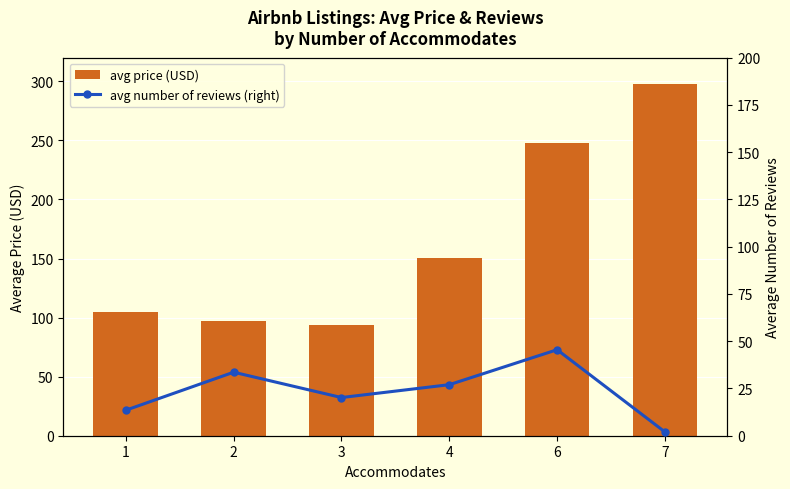

What is the total value across all series at 6?

293.0